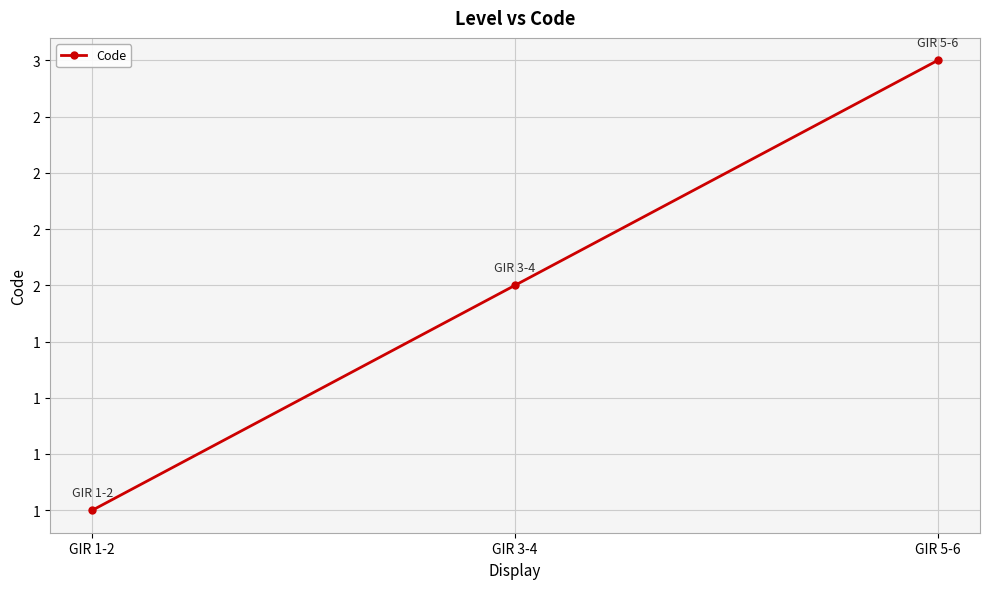

What value does the data have at GIR 1-2?

1